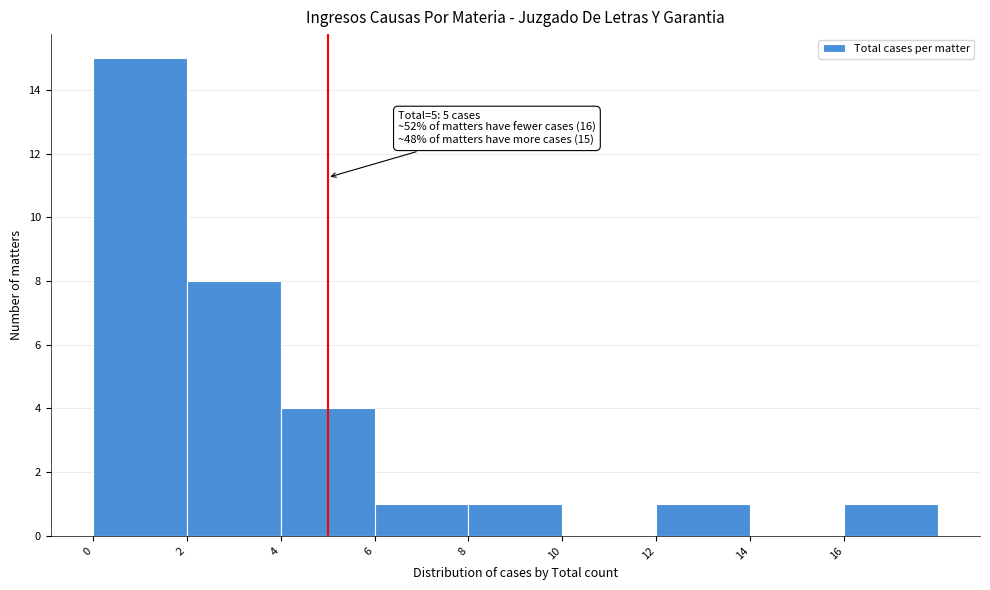

Over which range of the x-axis is the bar tallest?

0 to 2